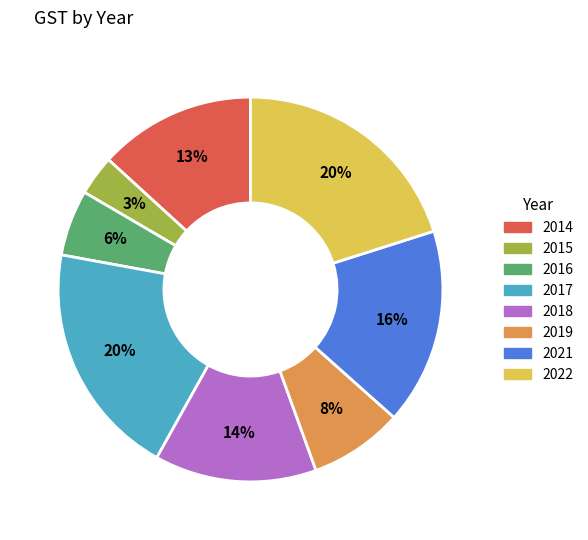

To the nearest percent, what is the average slice percentage?

12%